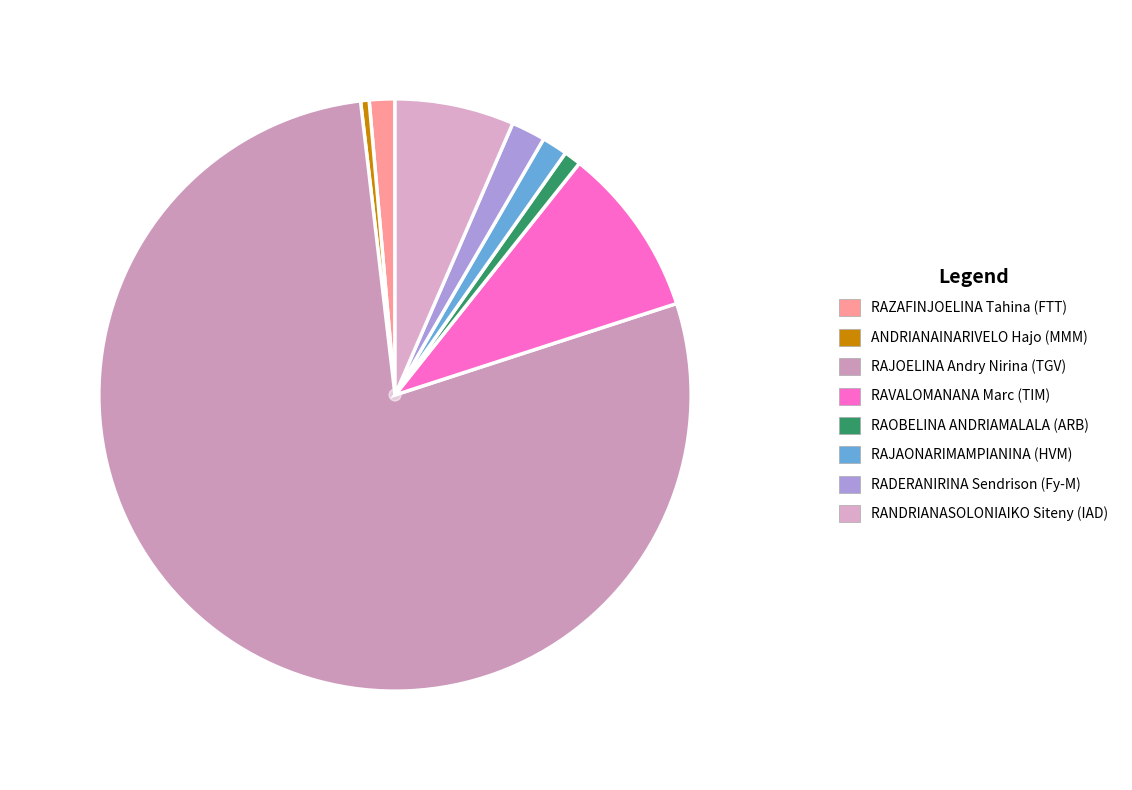

Between RAZAFINJOELINA Tahina (FTT) and RAVALOMANANA Marc (TIM), which is larger?

RAVALOMANANA Marc (TIM)